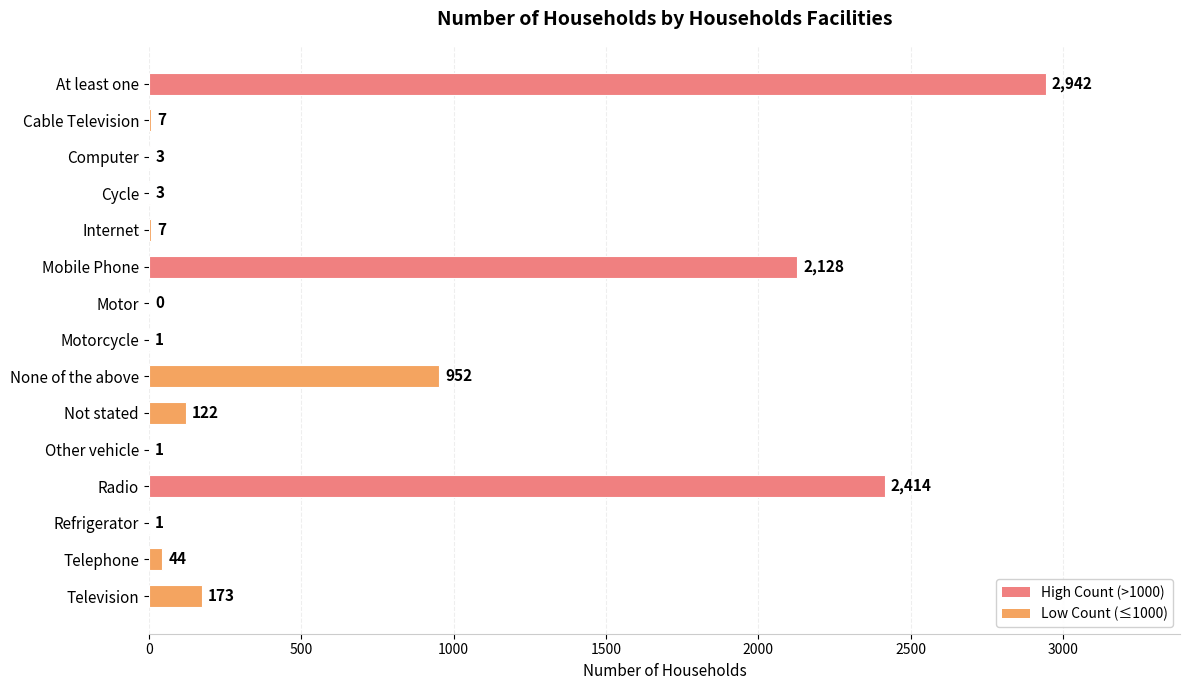

The chart shows a value of 7 at Cable Television. True or false?

True